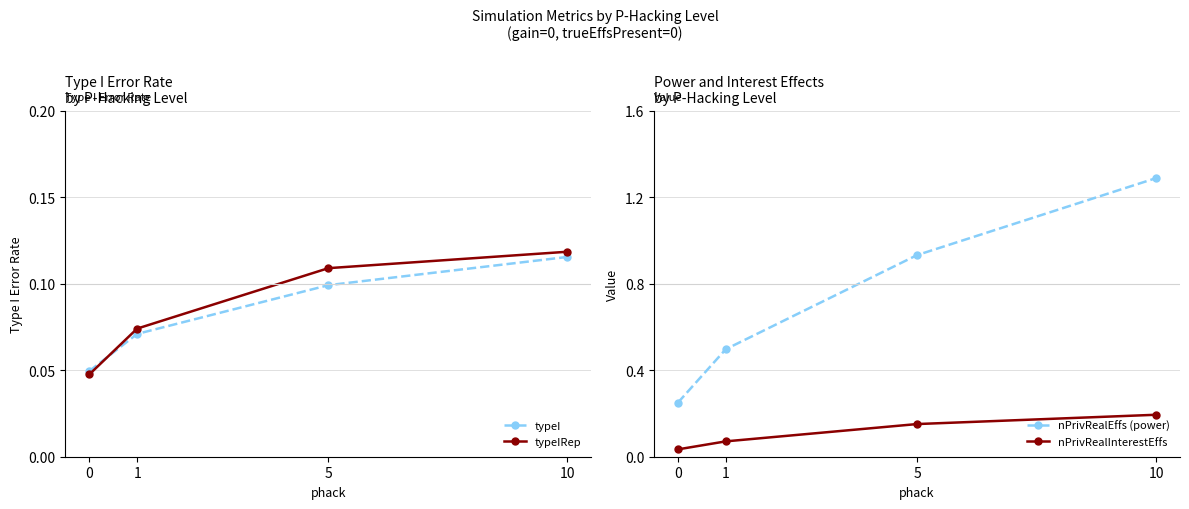

What are all the series names shown in the legend?

typeI, typeIRep, nPrivRealEffs (power), nPrivRealInterestEffs